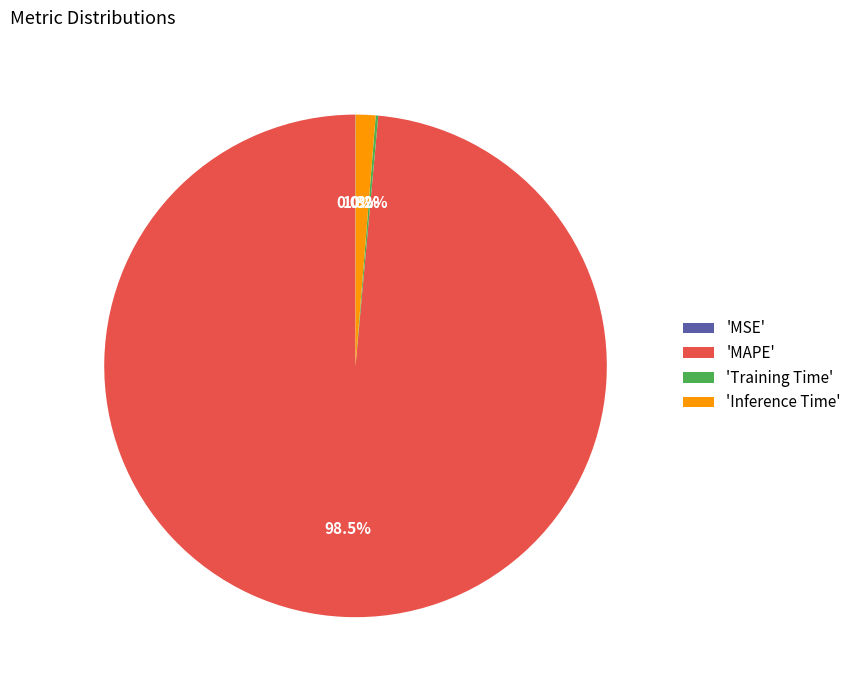

Between 'MAPE' and 'Inference Time', which is larger?

'MAPE'